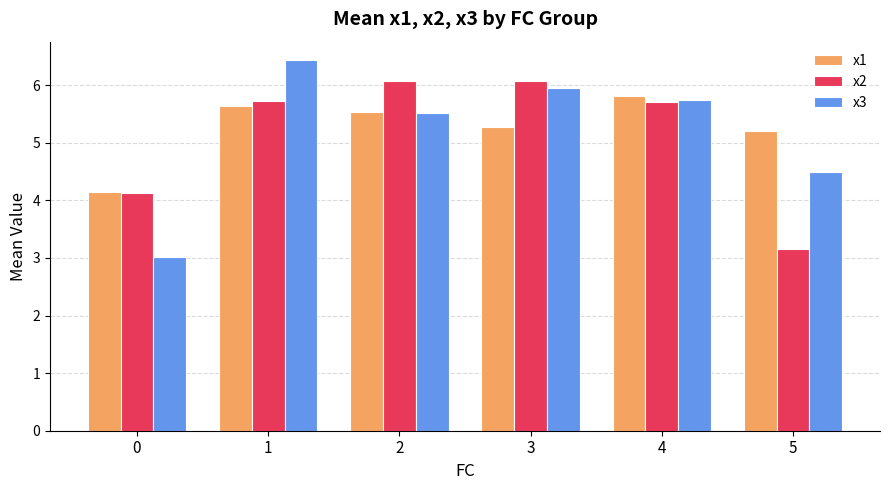

True or false: x3 has a value of 3.5 at 4.

False